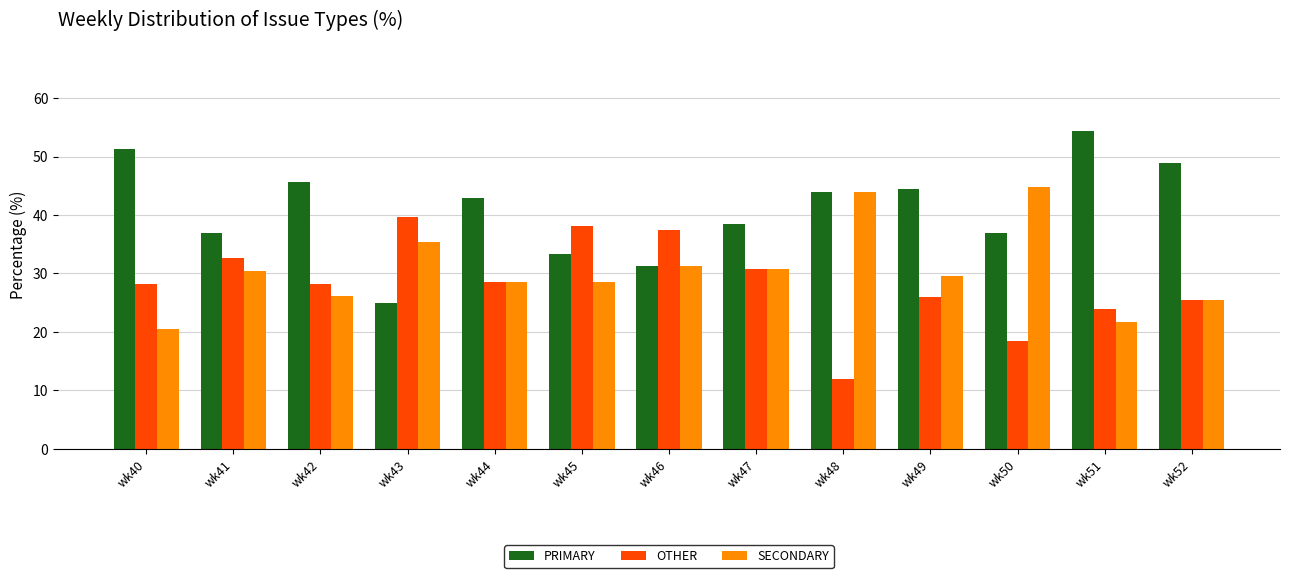

Rank the series by their average value, from highest to lowest.

PRIMARY, SECONDARY, OTHER